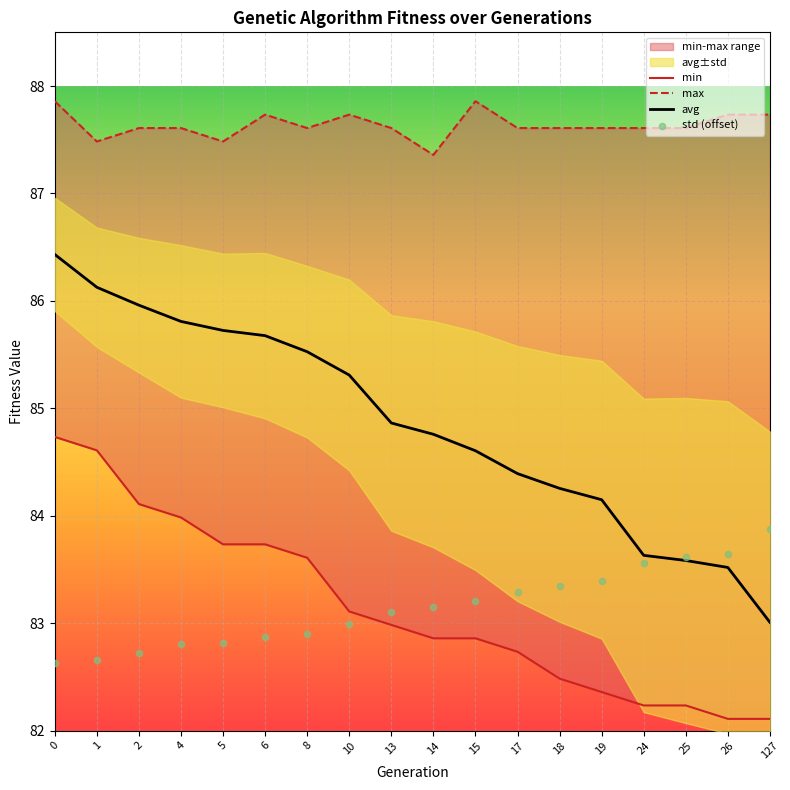

Is the value of max at 19 greater than the value of std (offset) at 4?

Yes